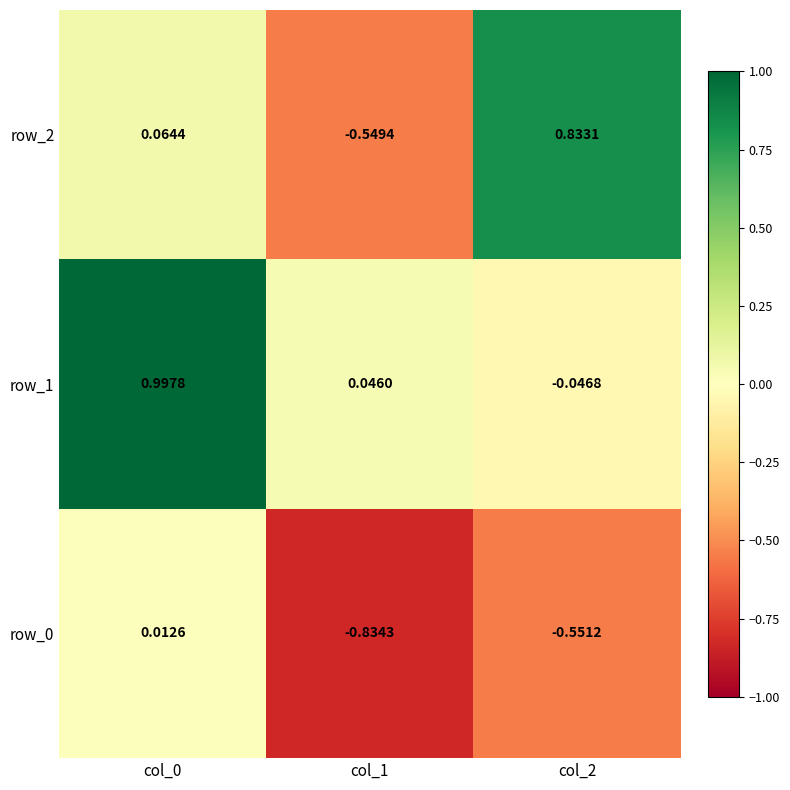

Is the value of row_1 at col_0 greater than the value of row_0 at col_0?

Yes